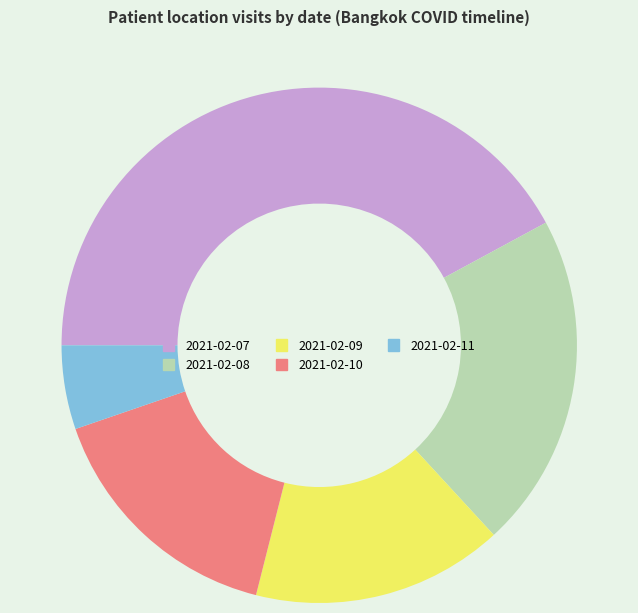

Which has a higher value, 2021-02-07 or 2021-02-11?

2021-02-07